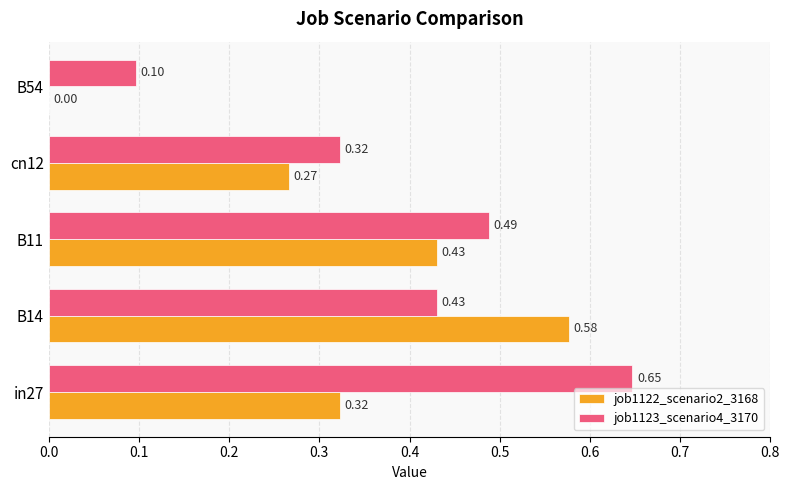

How many data points does each series have?

5